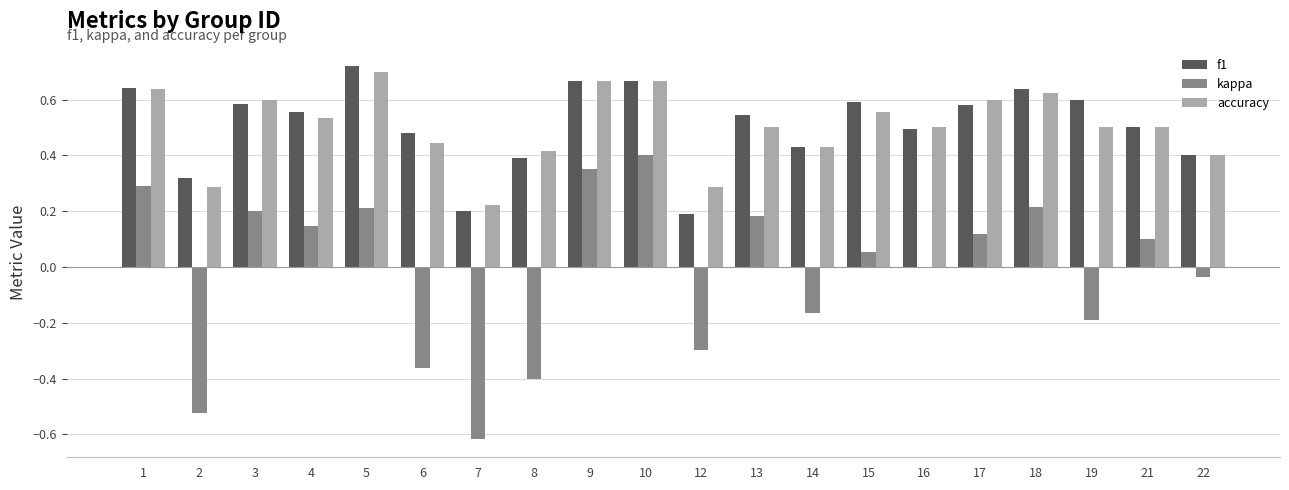

What is the sum of all kappa values?

-0.3